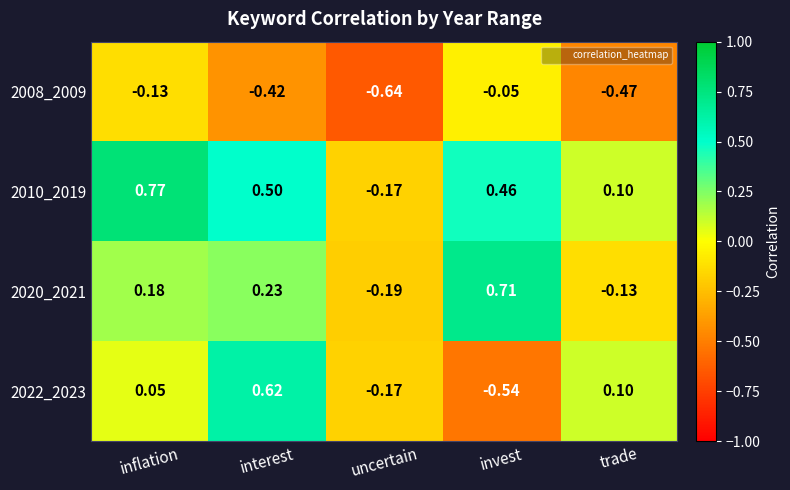

Which series changed the most between inflation and interest?

2022_2023